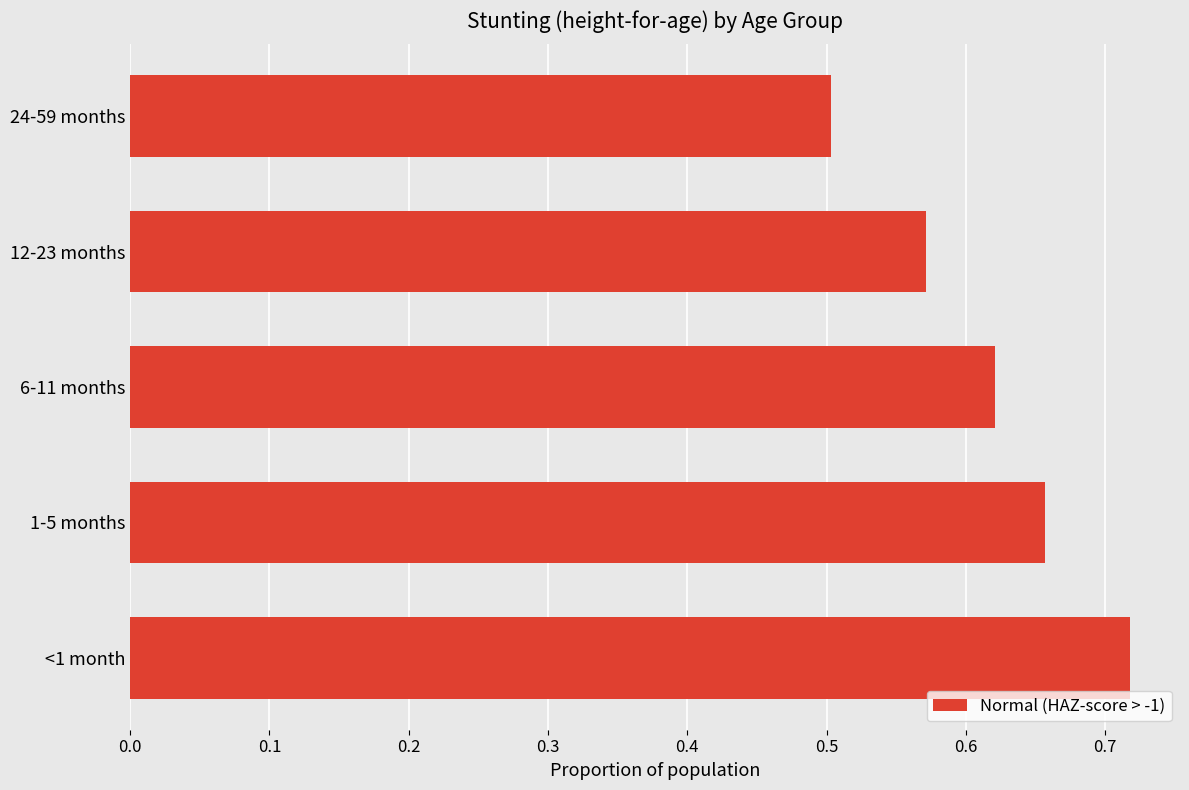

The value at 1-5 months is 1.1. True or false?

False